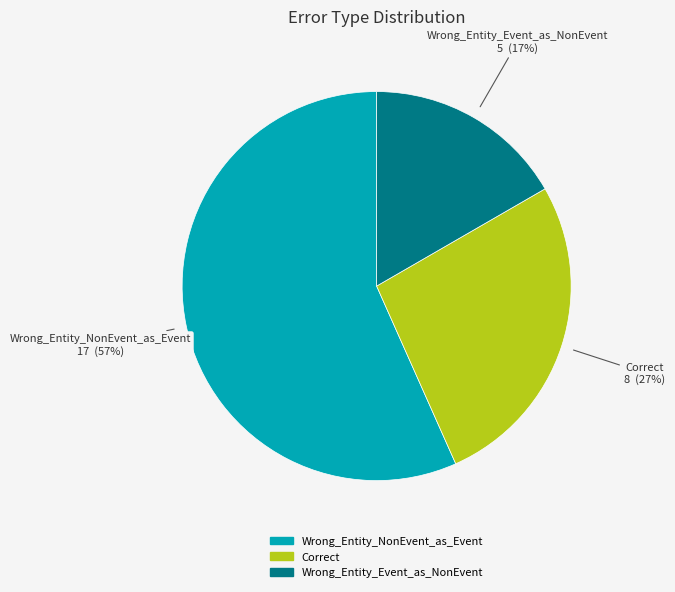

Which slice is the largest?

Wrong_Entity_NonEvent_as_Event